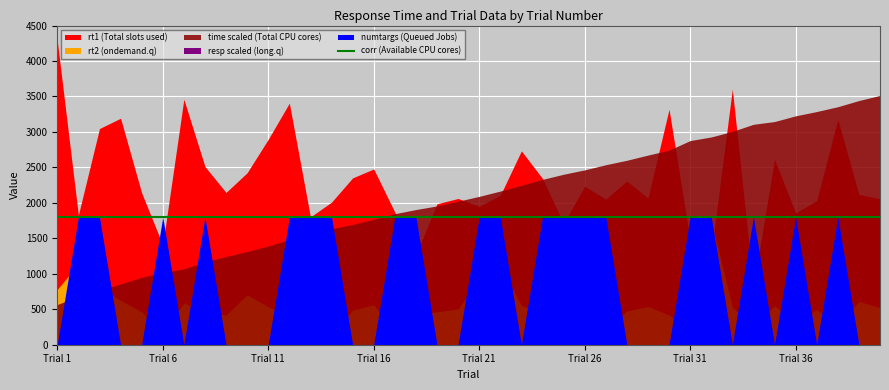

At which category is the sum across all series the highest?

40